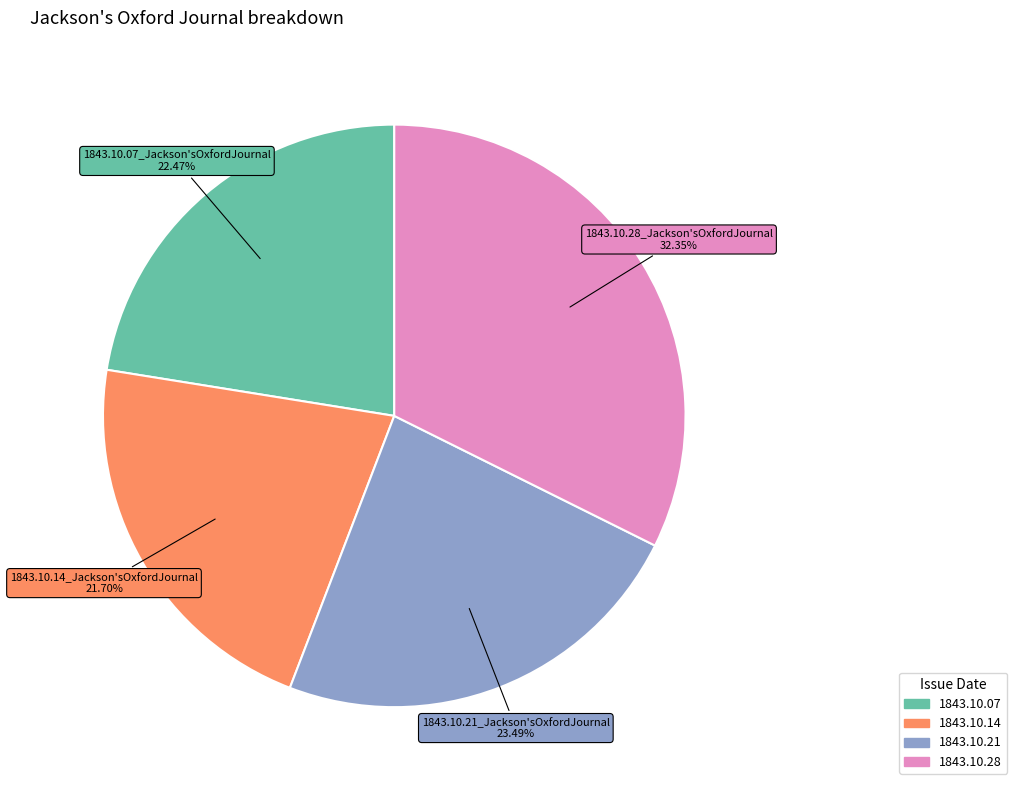

What percentage is the 1843.10.07_Jackson'sOxfordJournal slice, to the nearest percent?

22%